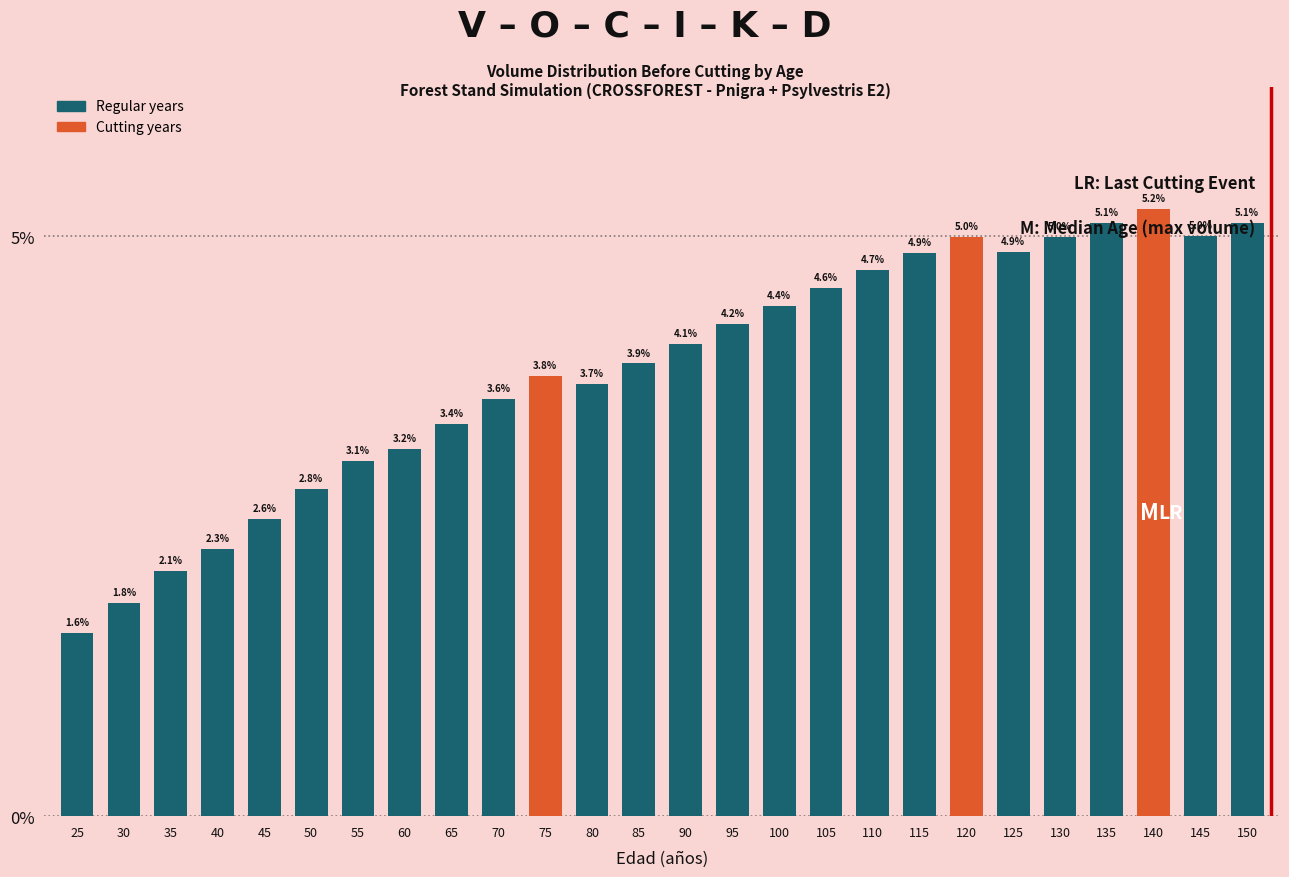

At which category does the chart reach its peak across all series?

140